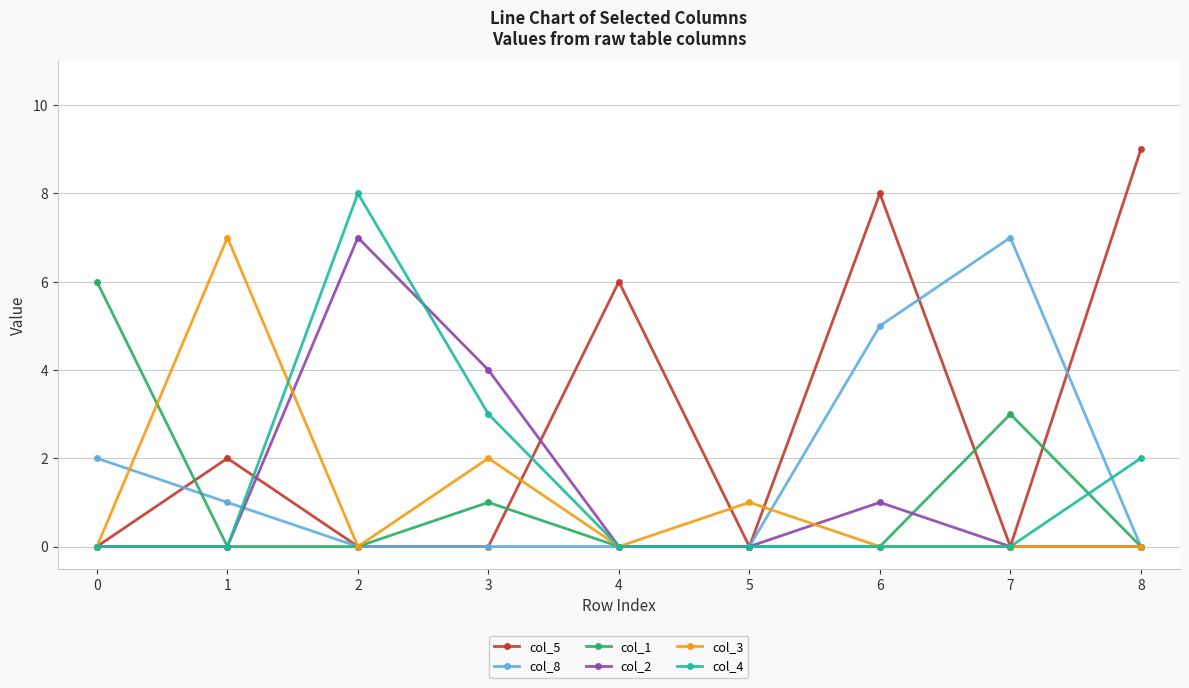

Which series has the widest spread of values?

col_5